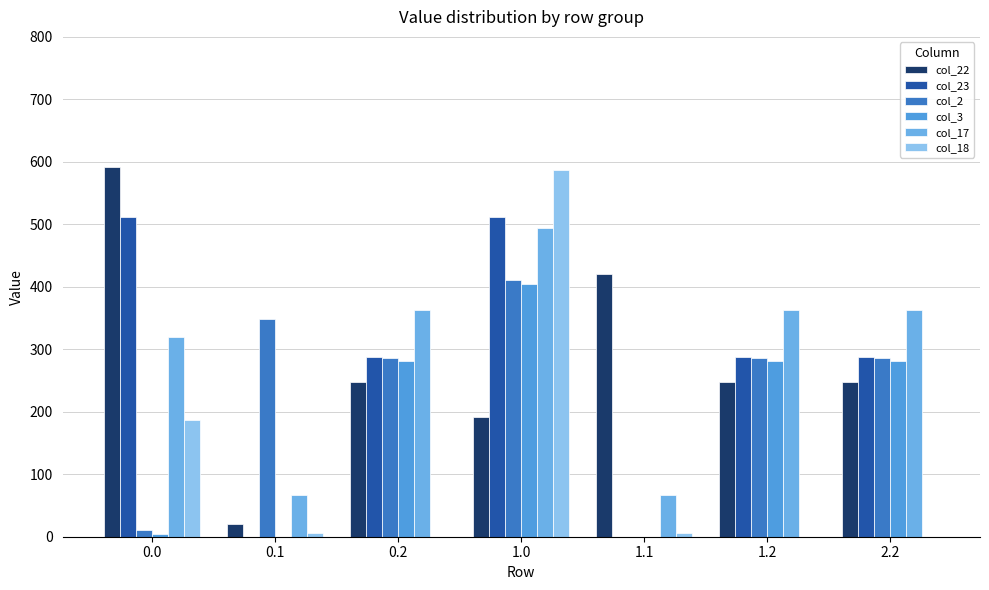

What is the spread (max minus min) of values at 1.2?

362.4